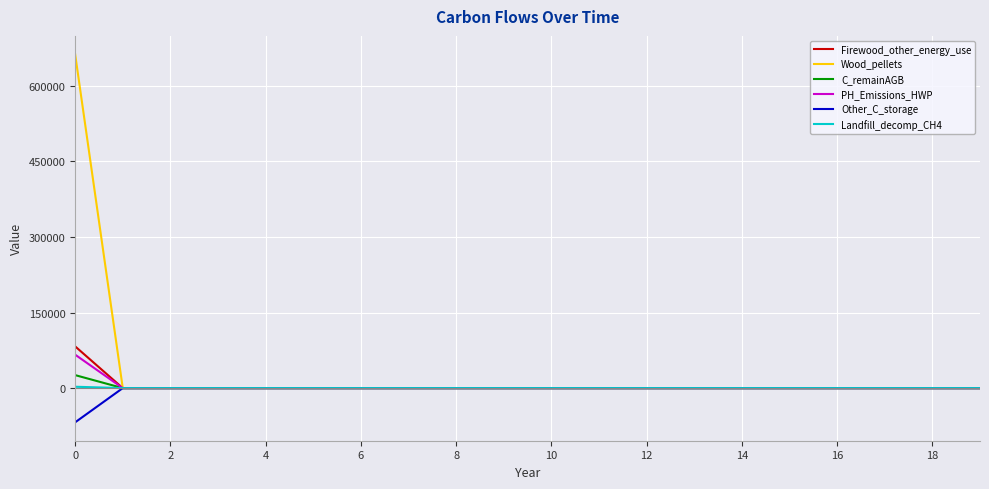

Which series has the largest range (max minus min)?

Wood_pellets